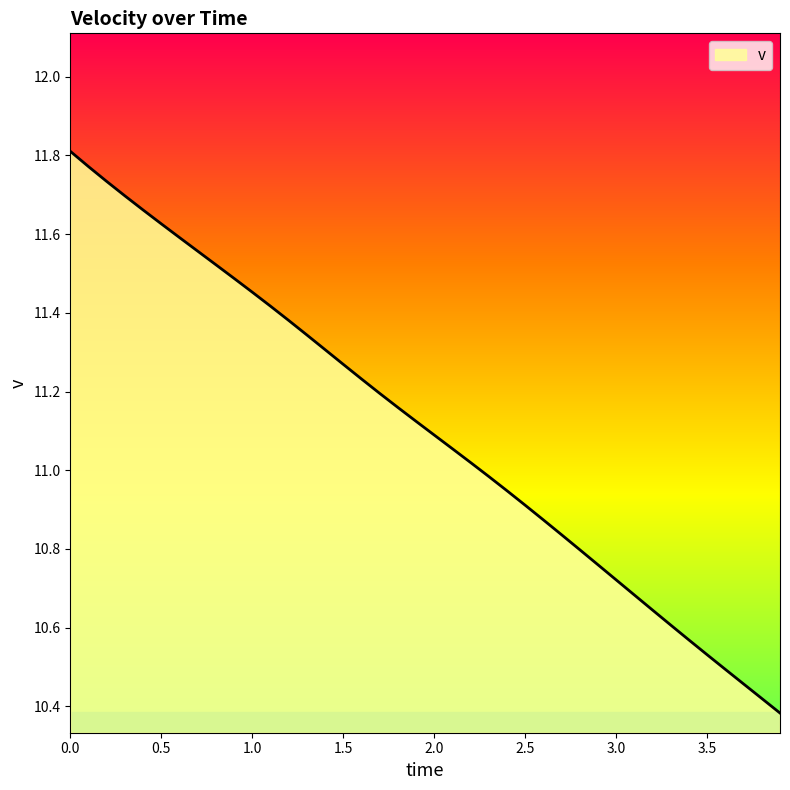

What is the sum of all values?

444.1